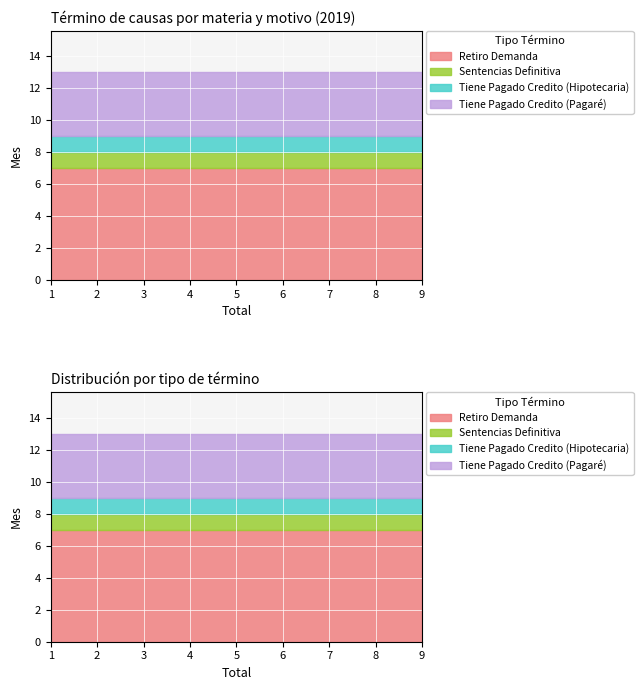

How many series are shown in this chart?

4